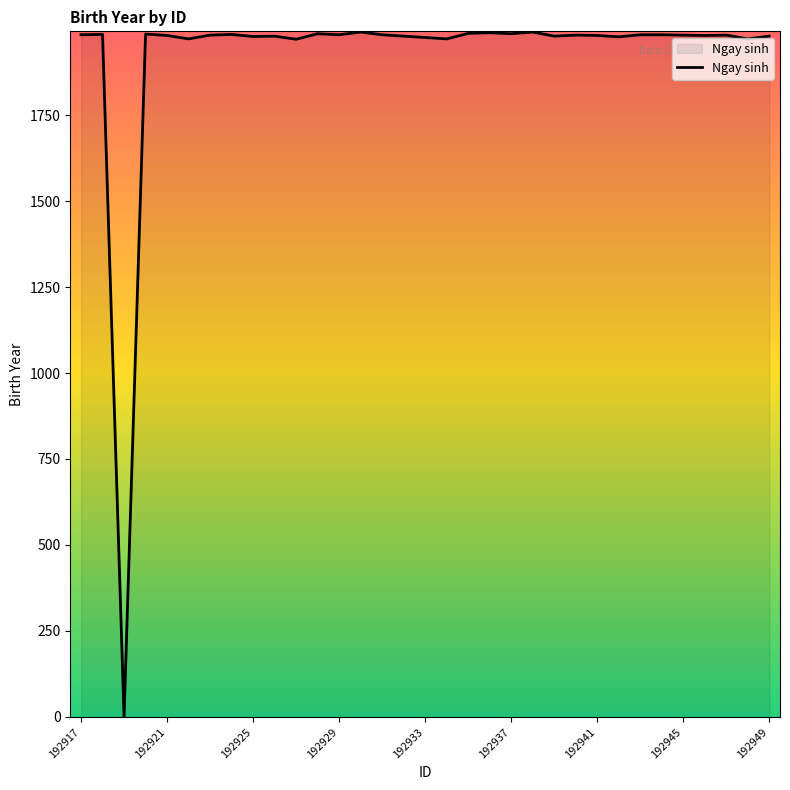

What is the maximum value shown in the chart?

1993